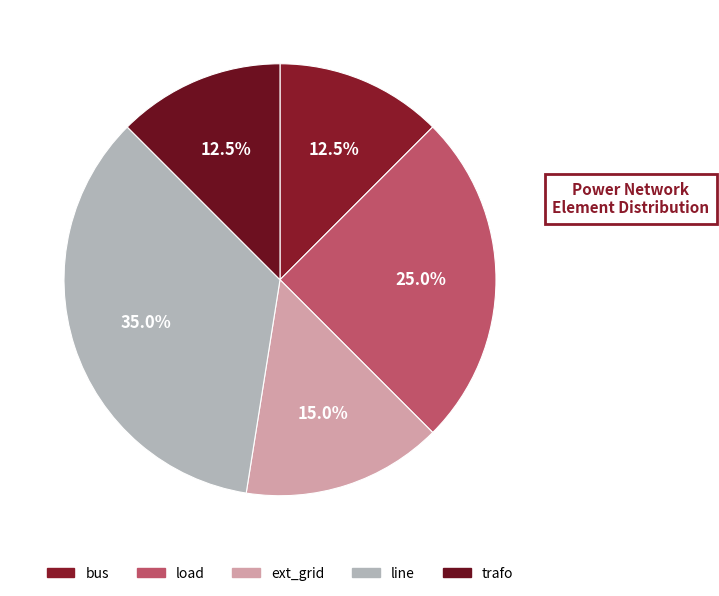

True or false: ext_grid accounts for 15% of the total.

True